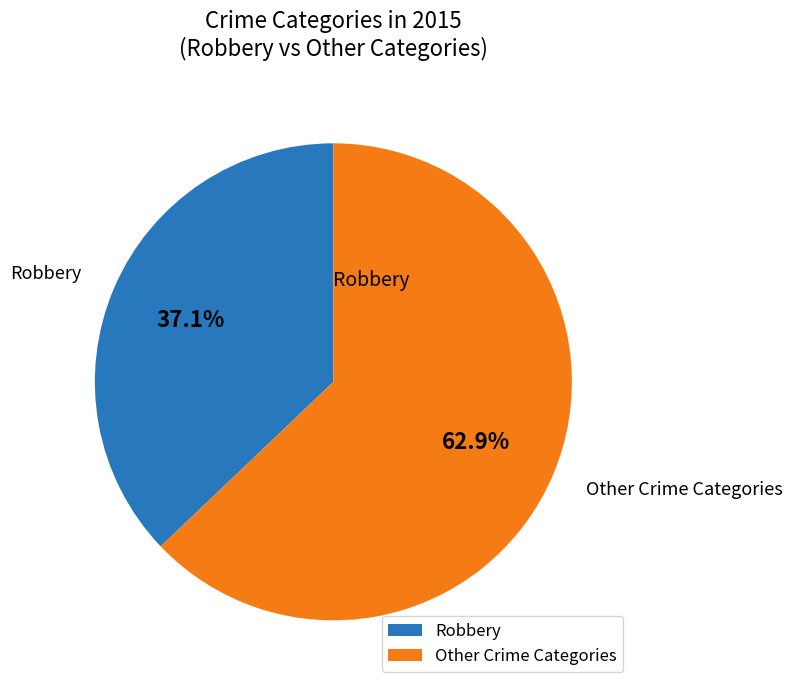

Which slice is the smallest?

Robbery